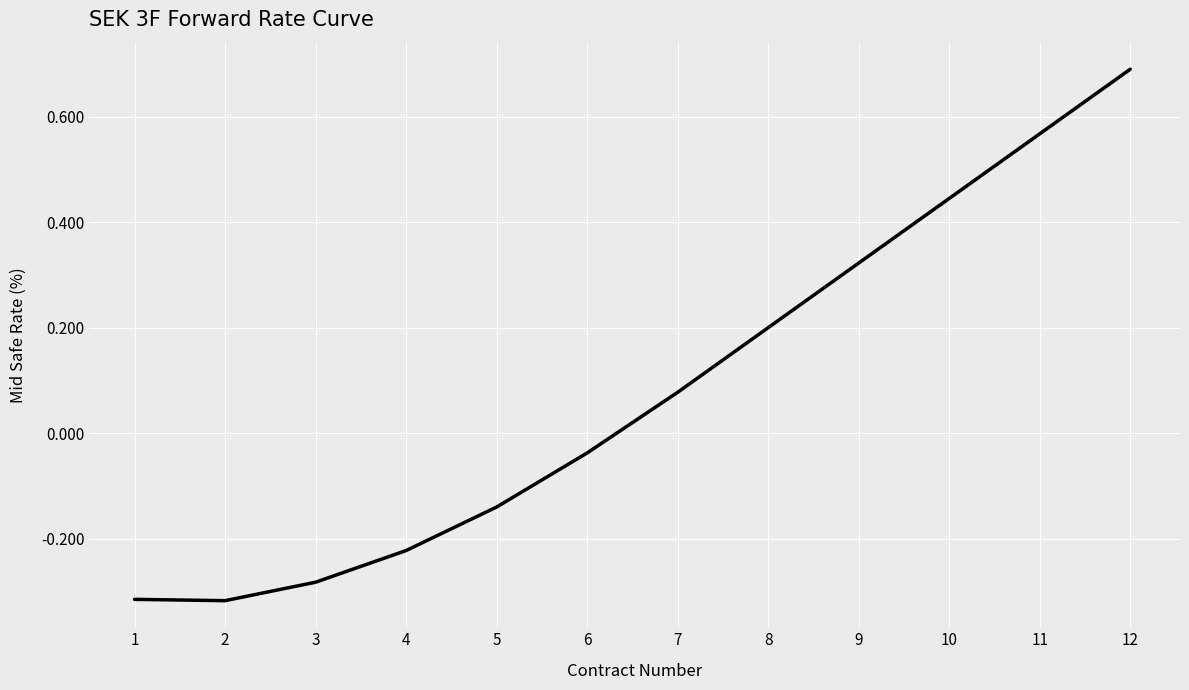

What is the maximum value shown in the chart?

0.7